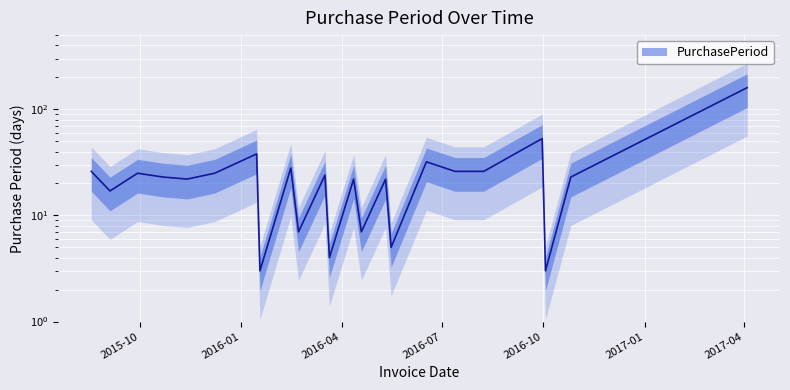

Reading left to right, extract all data points from this chart.

2015-08-18=26	2015-09-04=17	2015-09-29=25	2015-10-22=23	2015-11-13=22	2015-12-08=25	2016-01-15=38	2016-01-18=3	2016-02-15=28	2016-02-22=7	2016-03-17=24	2016-03-21=4	2016-04-12=22	2016-04-19=7	2016-05-11=22	2016-05-16=5	2016-06-17=32	2016-07-13=26	2016-08-08=26	2016-09-30=53	2016-10-03=3	2016-10-26=23	2017-04-04=160